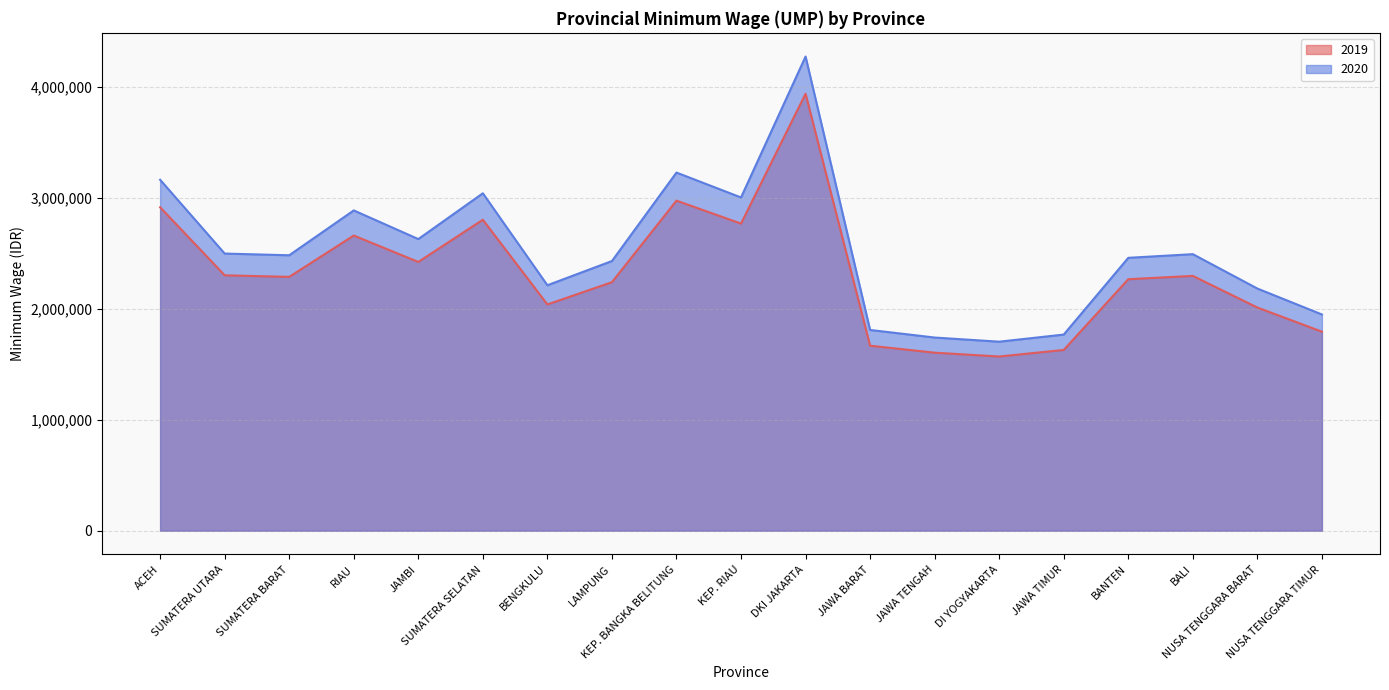

How many interior local valleys does the 2019 series have?

5